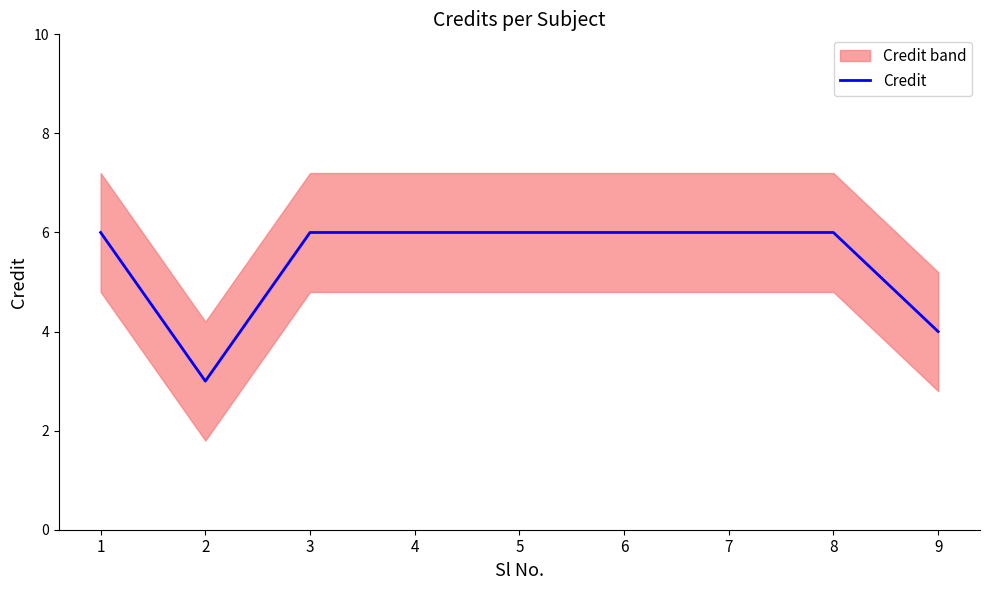

What is the value of the 3rd point from the left?

6